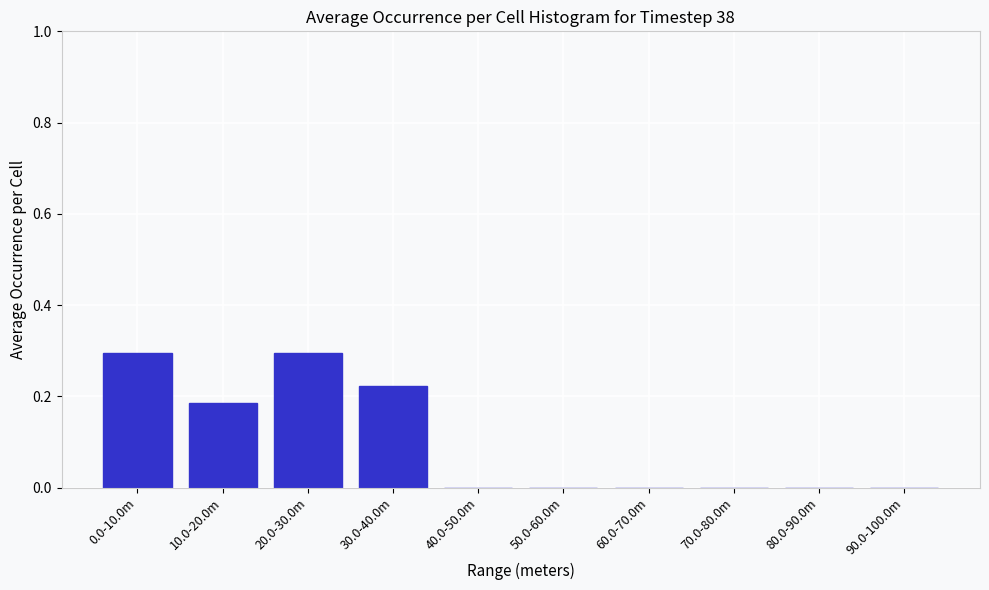

Which has a higher value, 20.0-30.0m or 70.0-80.0m?

20.0-30.0m